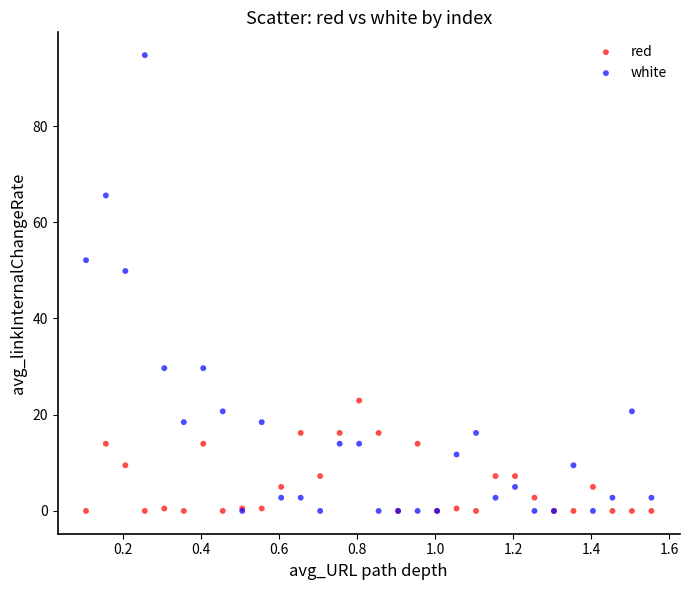

Which series reaches the maximum Y coordinate?

white